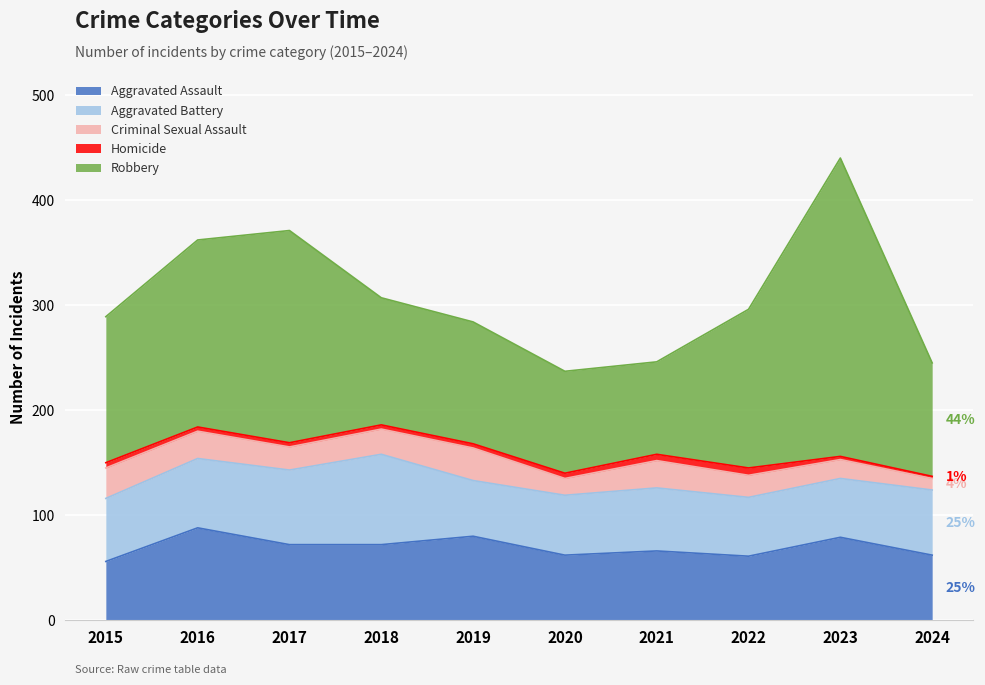

Reading left to right, transcribe all the data shown in this chart.

Aggravated Assault: 2015=56	2016=88	2017=72	2018=72	2019=80	2020=62	2021=66	2022=61	2023=79	2024=62
Aggravated Battery: 2015=60	2016=66	2017=71	2018=86	2019=53	2020=57	2021=60	2022=56	2023=56	2024=62
Criminal Sexual Assault: 2015=29	2016=26	2017=22	2018=24	2019=31	2020=16	2021=26	2022=21	2023=18	2024=11
Homicide: 2015=5	2016=4	2017=4	2018=4	2019=4	2020=5	2021=6	2022=7	2023=3	2024=2
Robbery: 2015=139	2016=178	2017=202	2018=121	2019=116	2020=97	2021=88	2022=151	2023=284	2024=108